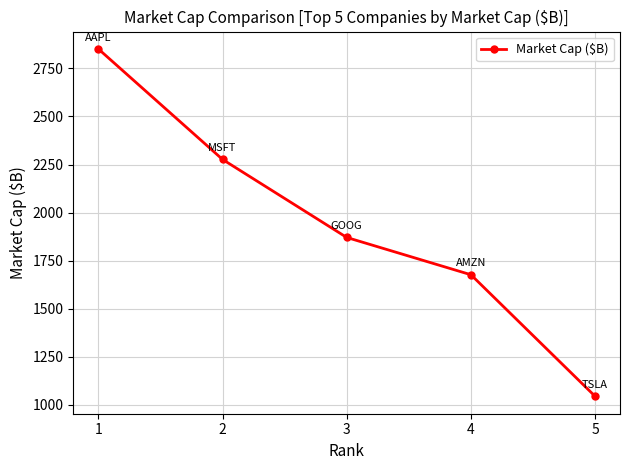

The chart shows a value of 1625.4 at 5. True or false?

False